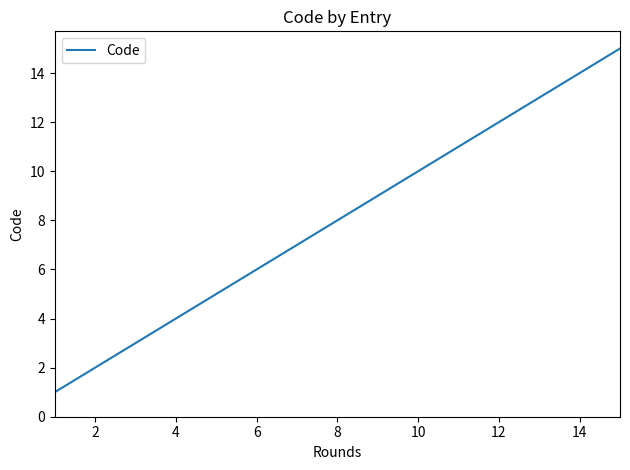

What is the difference between the maximum and minimum values?

14